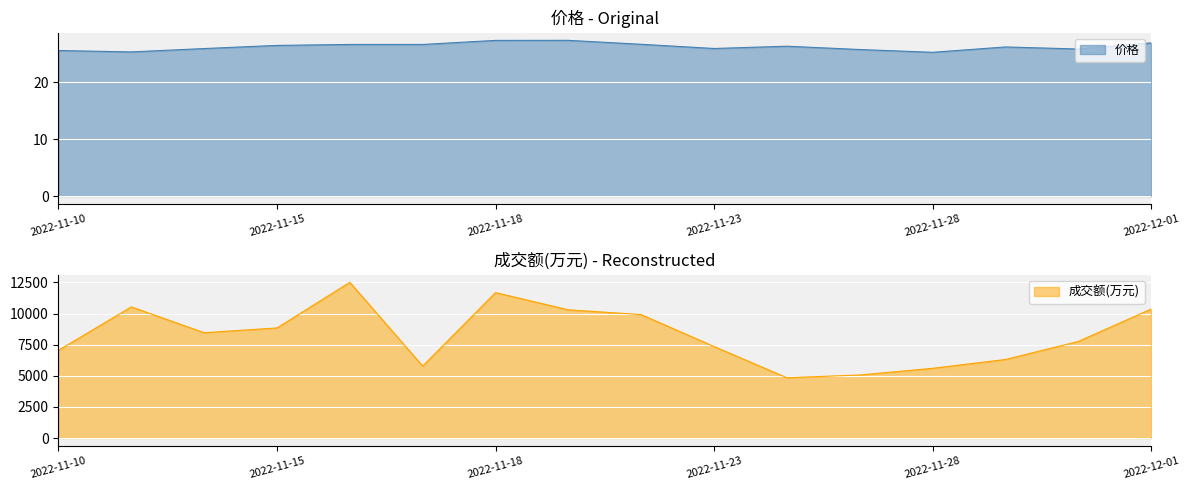

What is the approximate value of 成交额(万元) at 2022-11-14?

8459.0